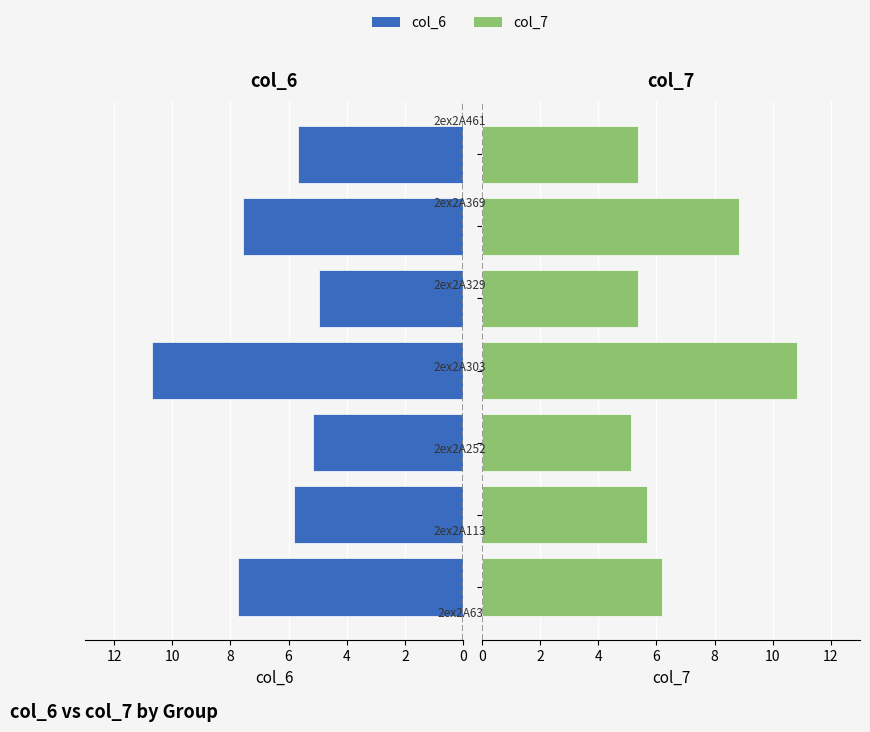

Which series has the largest total across all categories?

col_6